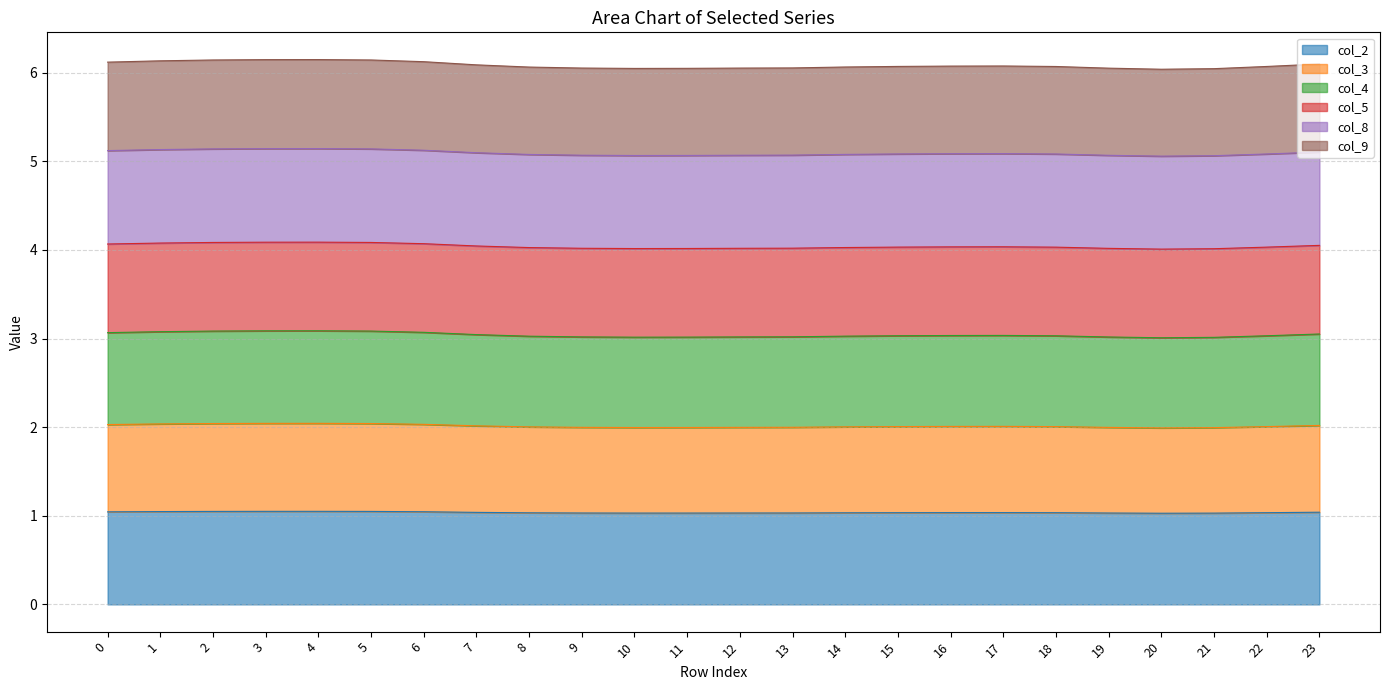

True or false: col_4 and col_9 intersect in this chart.

False